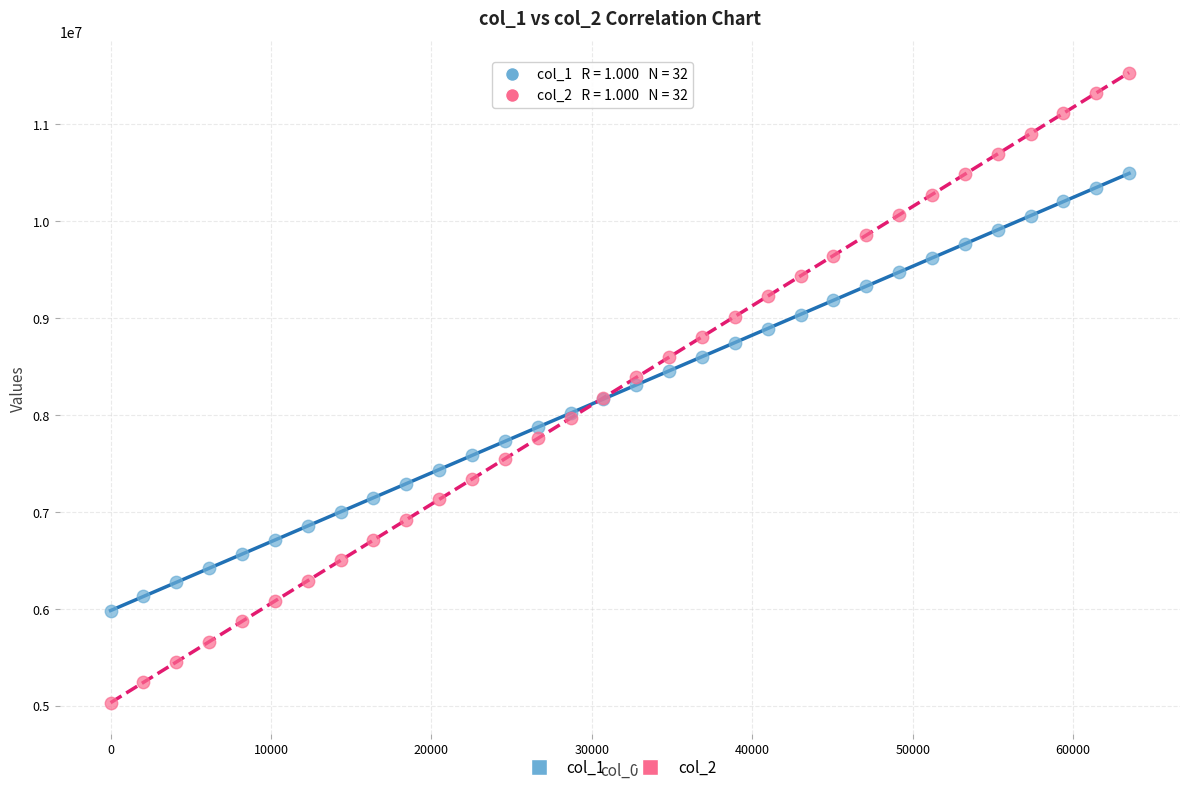

Which series has the largest Y range (max minus min)?

col_2